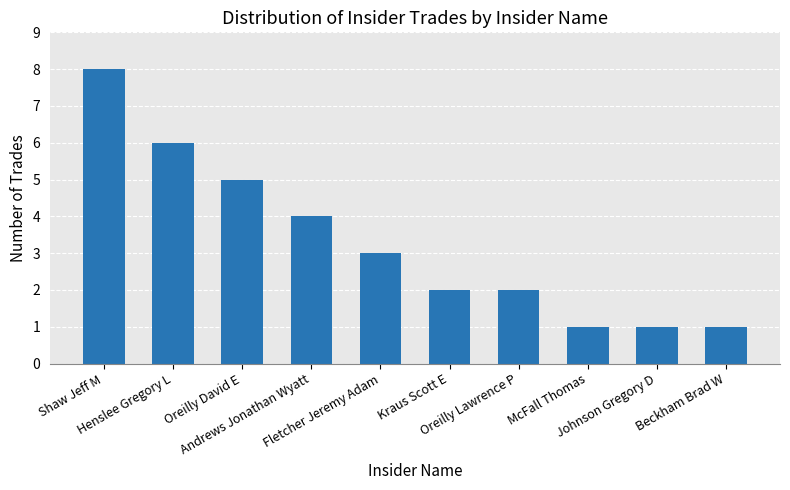

What is the maximum value shown in the chart?

8